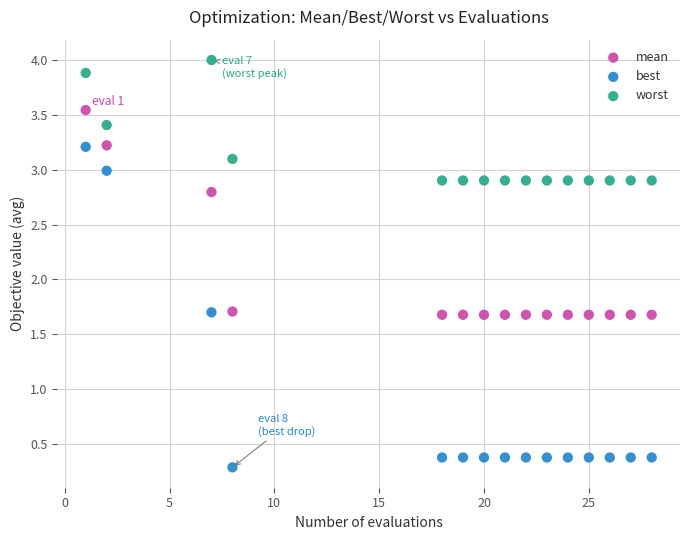

Which series has the largest Y range (max minus min)?

best